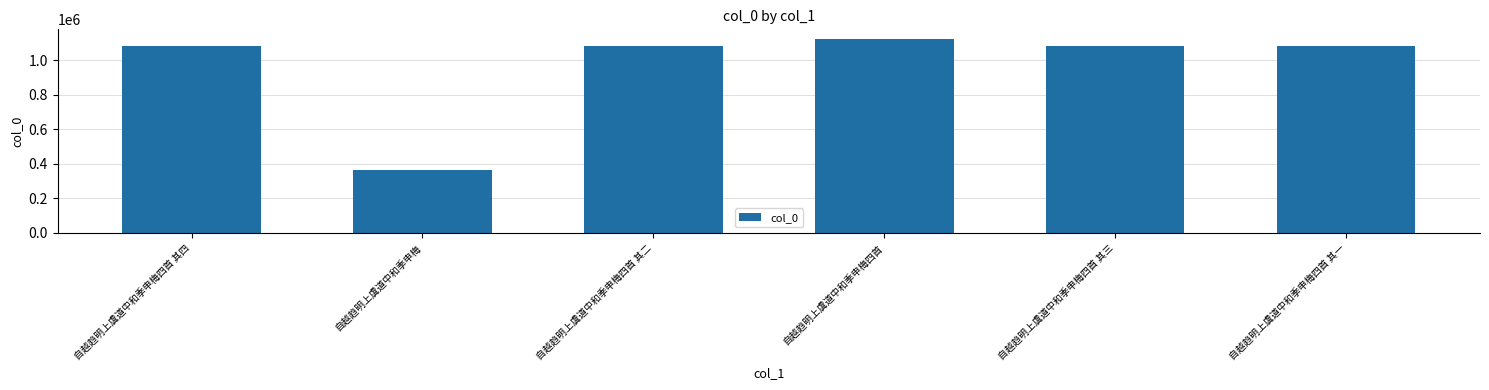

What is the label of the 3rd bar from the right?

自越趋明上虞道中和季申梅四首